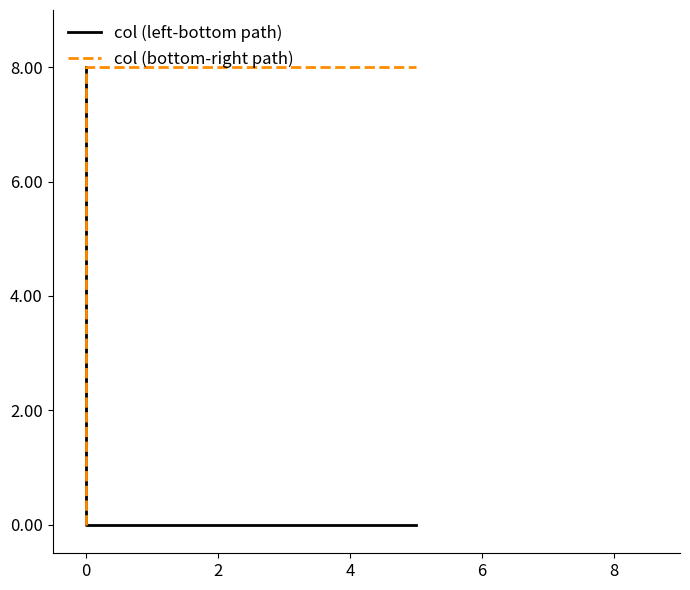

Is it true that col (bottom-right path) equals 2 at 4?

False